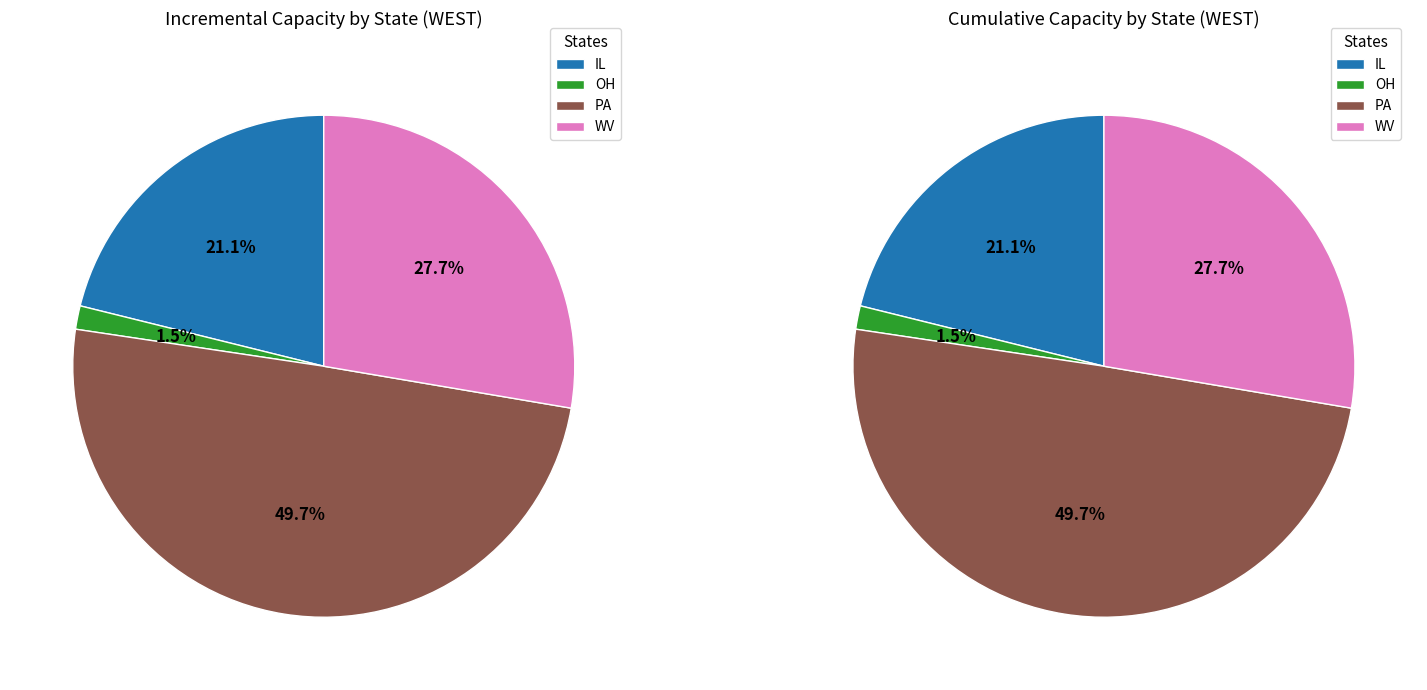

What percentage do NJ and OH together represent?

1.5%